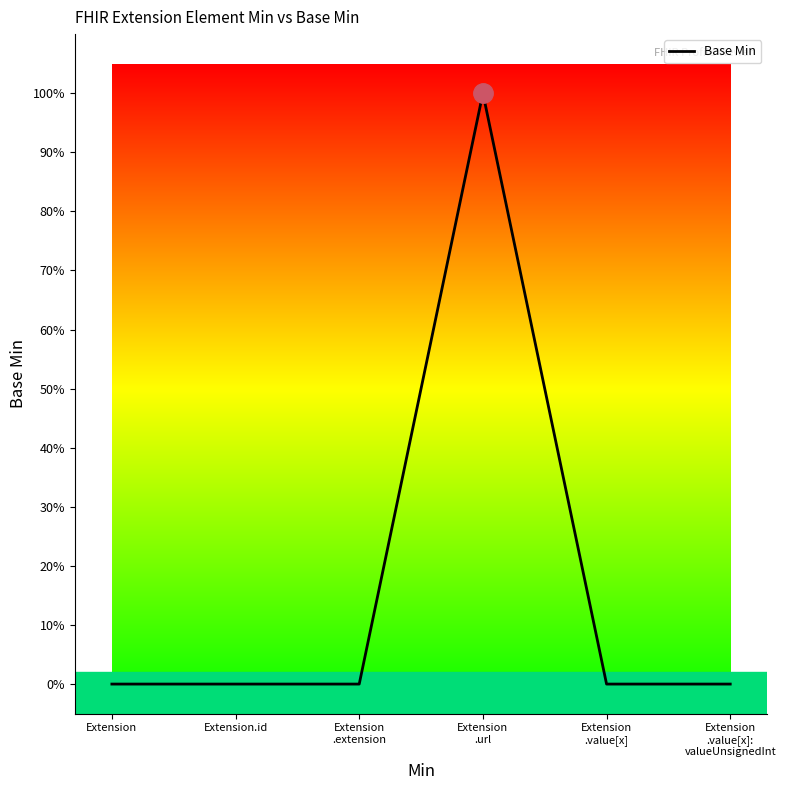

Which has a higher value, Extension.id or Extension?

Extension.id